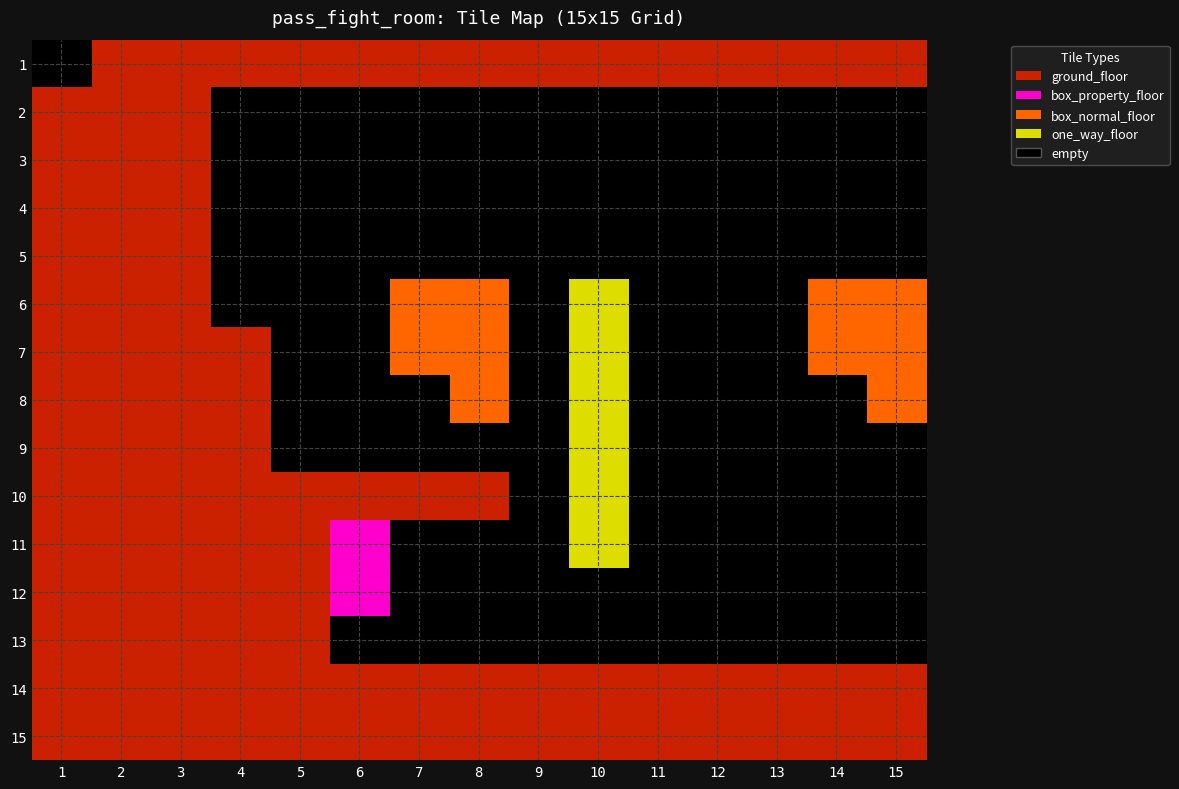

The 6 series shows 1 at 4. True or false?

False